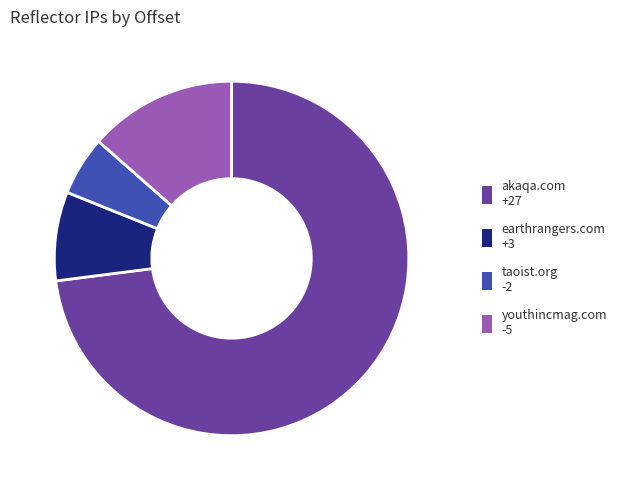

Is there any slice that represents more than half of the pie?

Yes